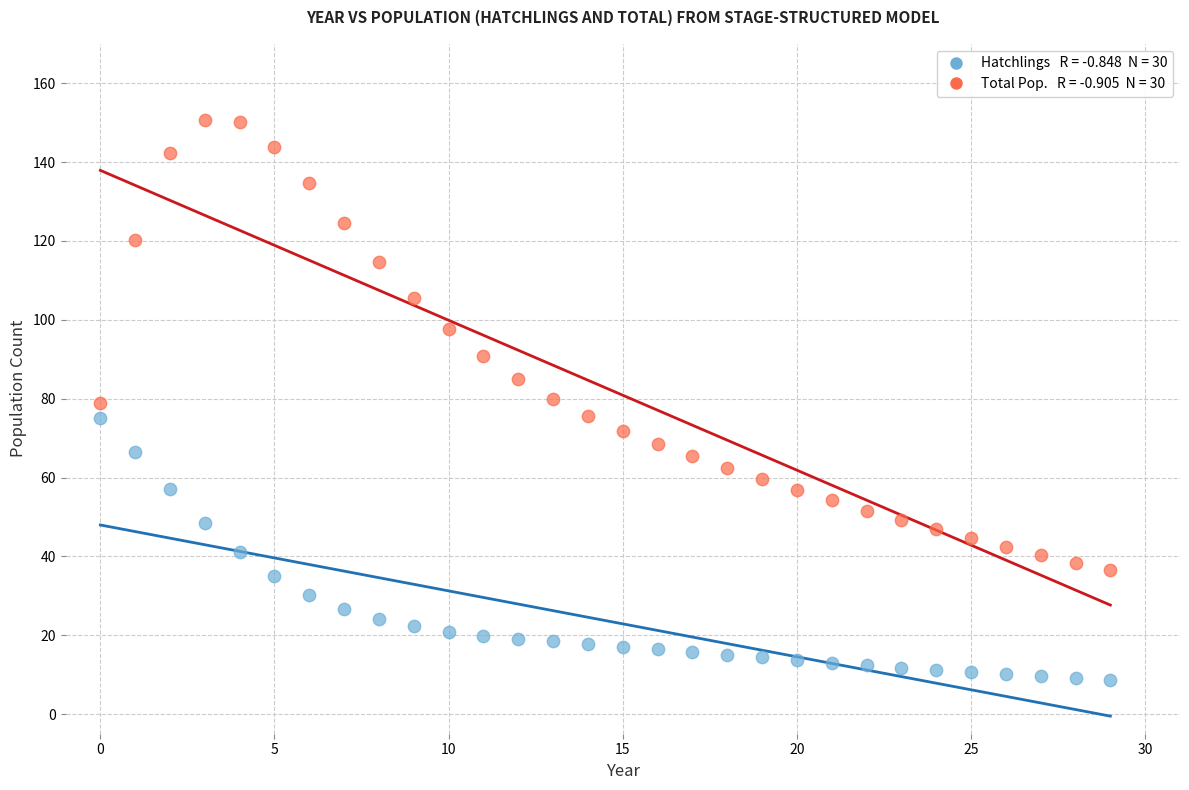

Across all data points, what is the range of Y values (max minus min)?

142.0